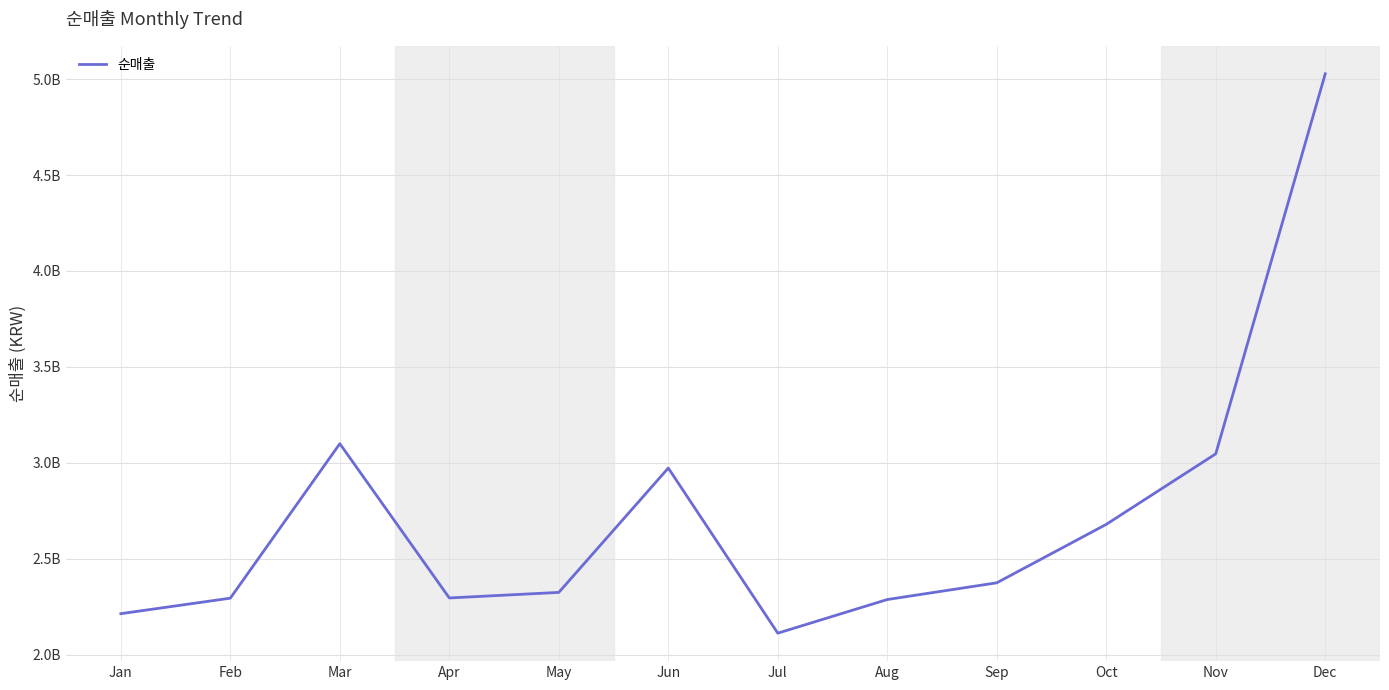

List the labels in order of value, largest first.

Dec, Mar, Nov, Jun, Oct, Sep, May, Apr, Feb, Aug, Jan, Jul